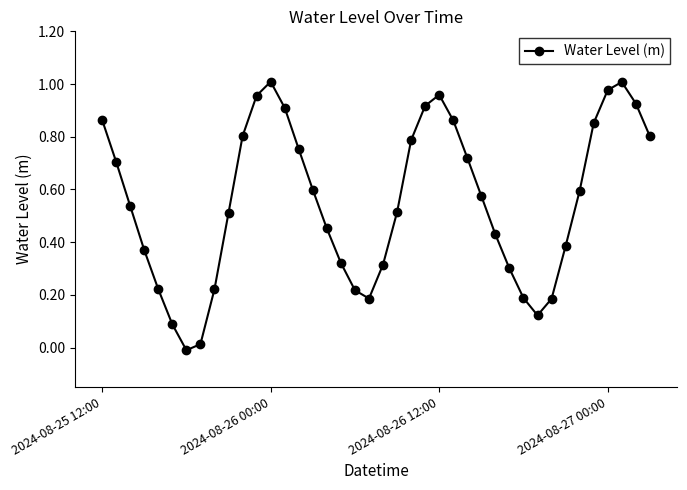

How many points are lower than both their immediate neighbors (excluding endpoints)?

3